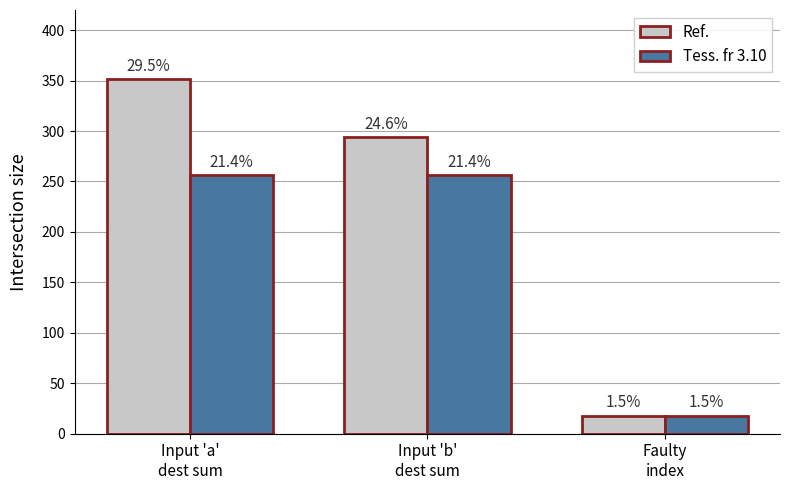

What is the spread (max minus min) of values at Input 'a'
dest sum?

96